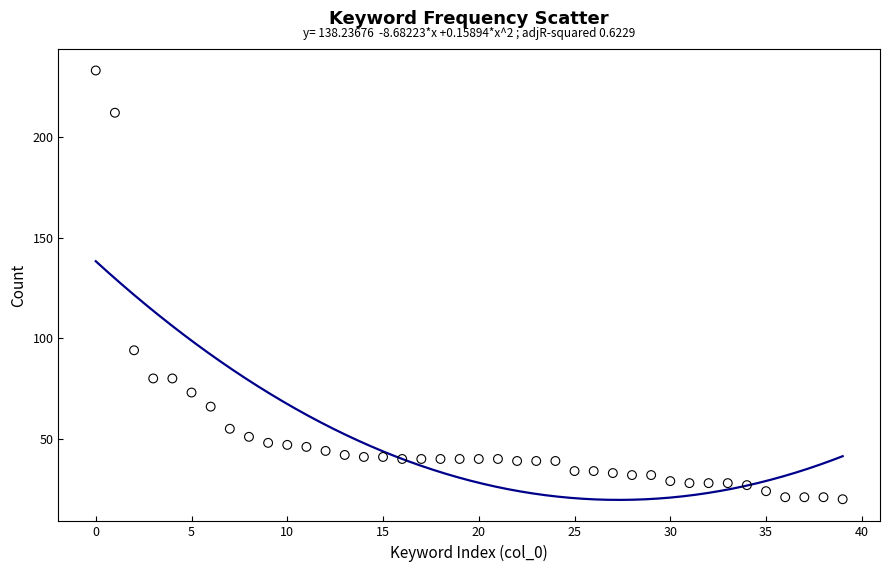

What Y value in the scatter plot is closest to 126?

94